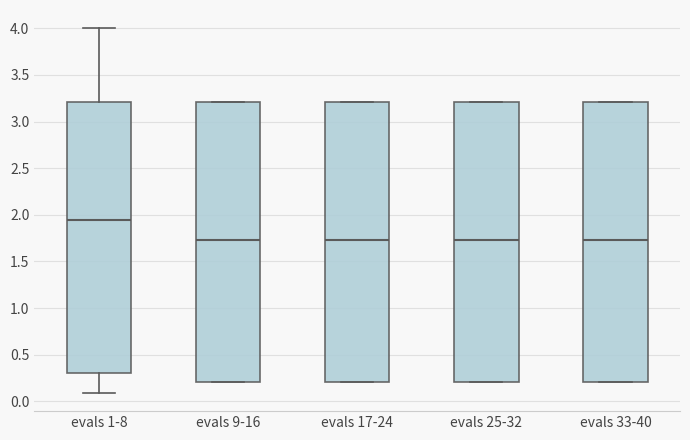

Where is the upper edge of the box for evals 17-24 on the y-axis? The values are not printed on the chart, so give them approximately, as read against the axis.

3.20